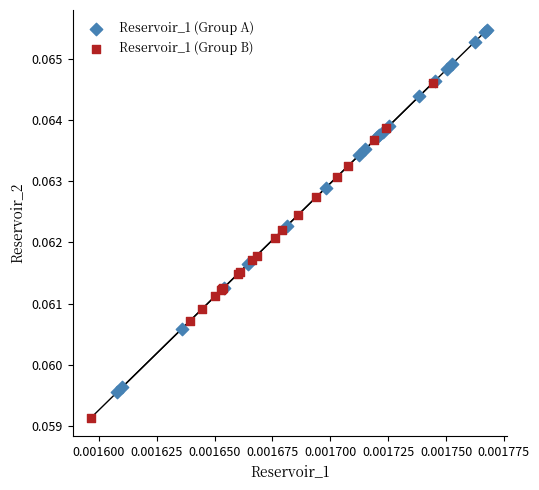

Which series contains the lowest Y value?

Reservoir_1 (Group B)